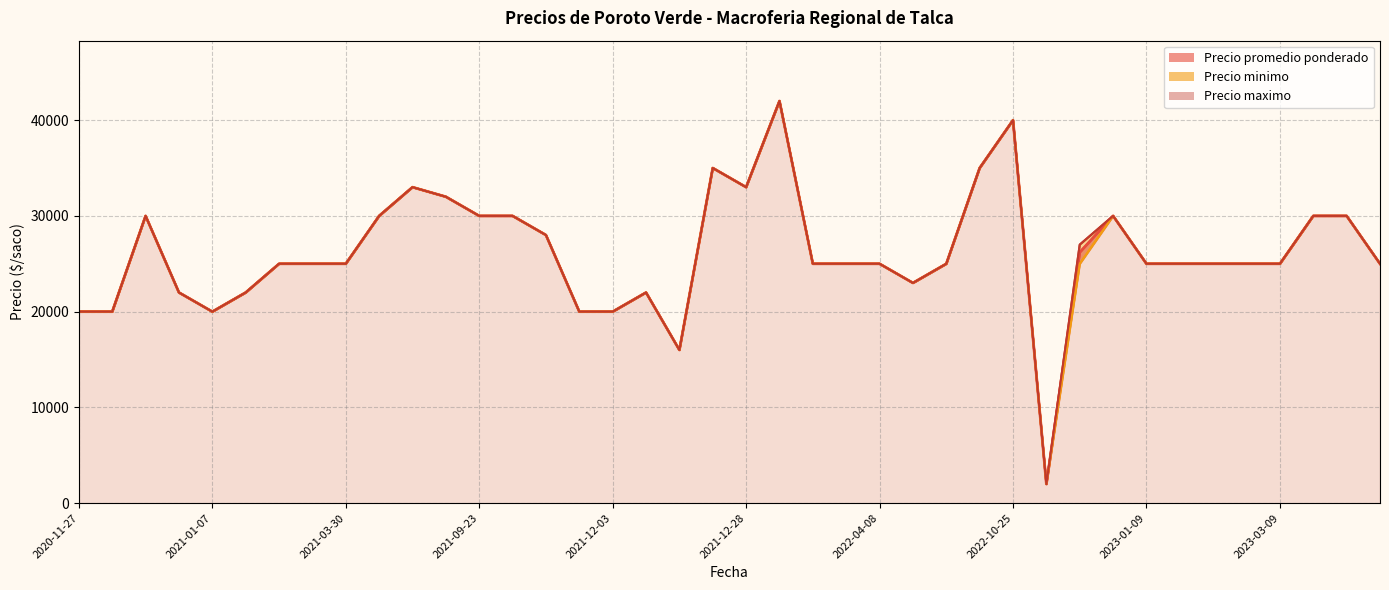

How many values in the Precio maximo series exceed 25000?

16